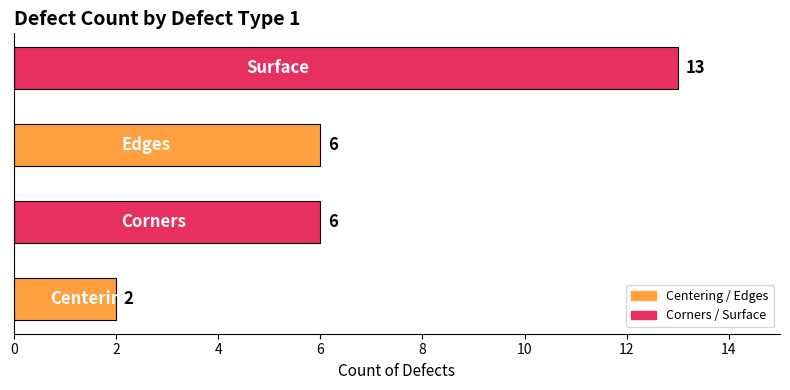

What is the greatest value displayed?

13